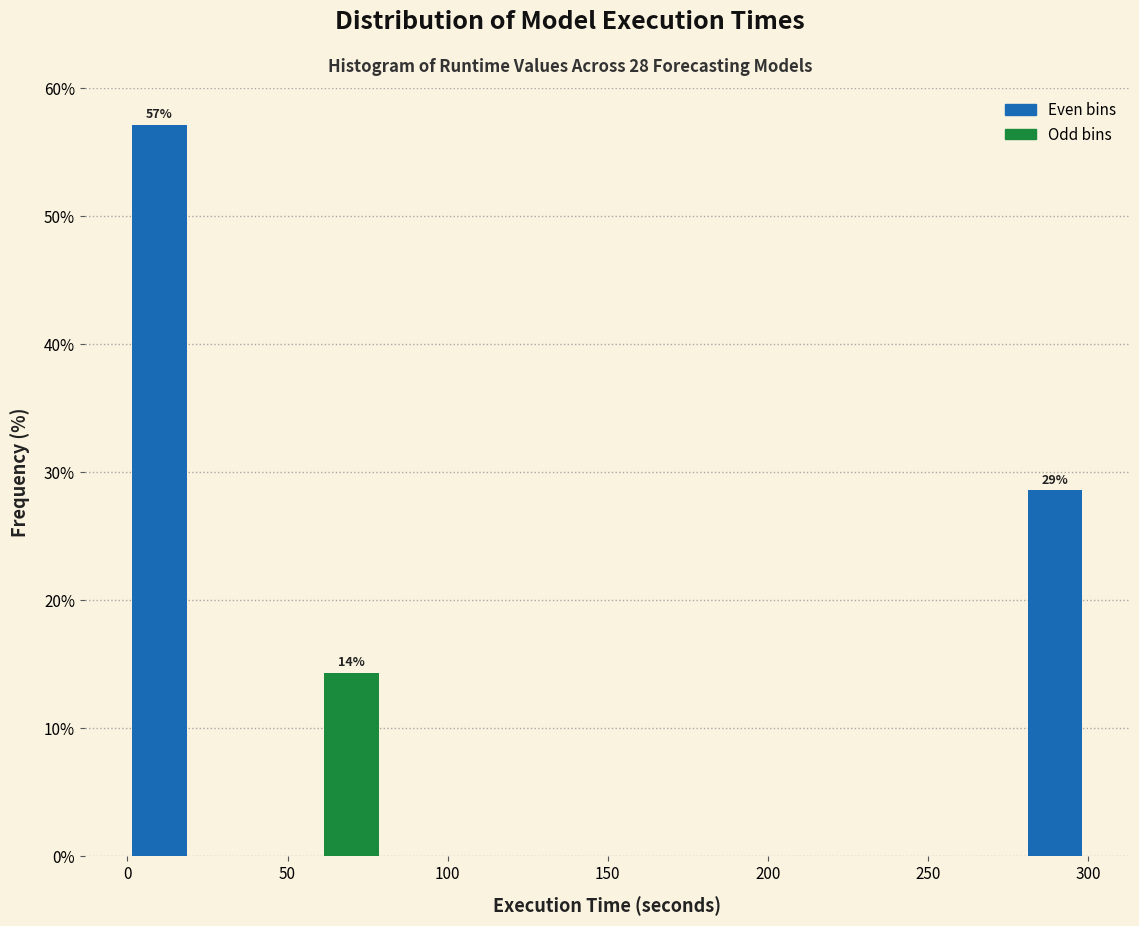

Read against the x-axis, roughly where is the centre of the tallest bar?

10